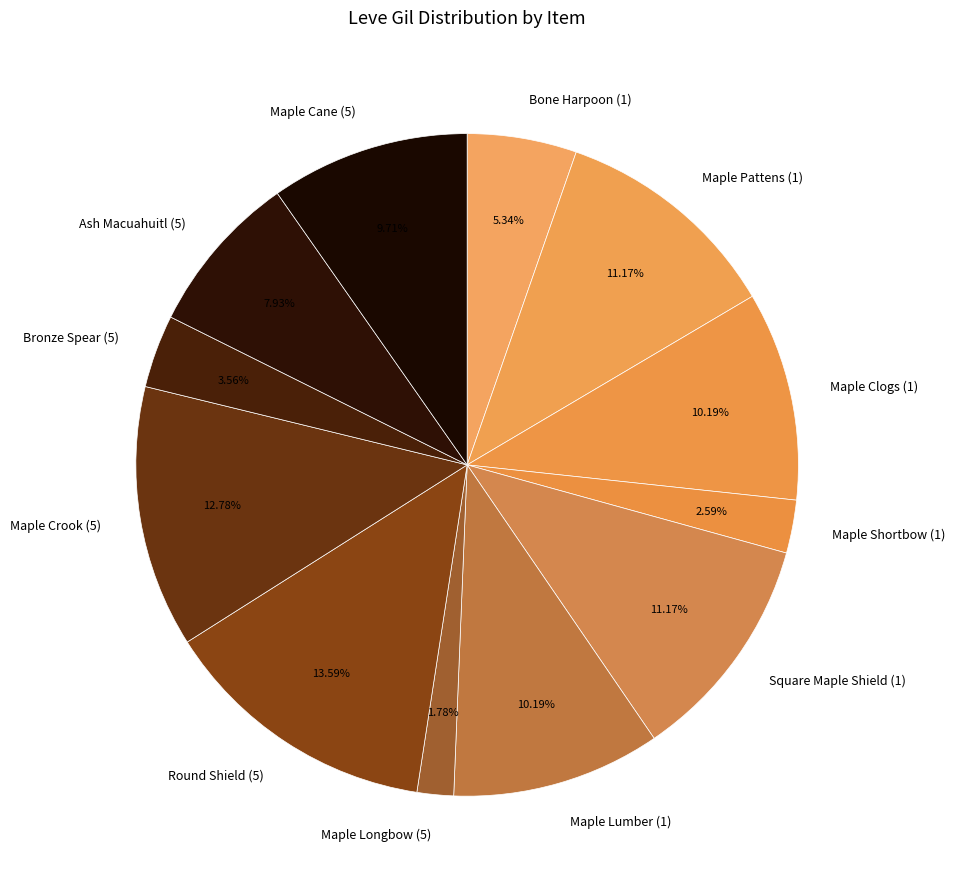

Is the sum of Maple Pattens (1) and Maple Longbow (5) greater than half?

No